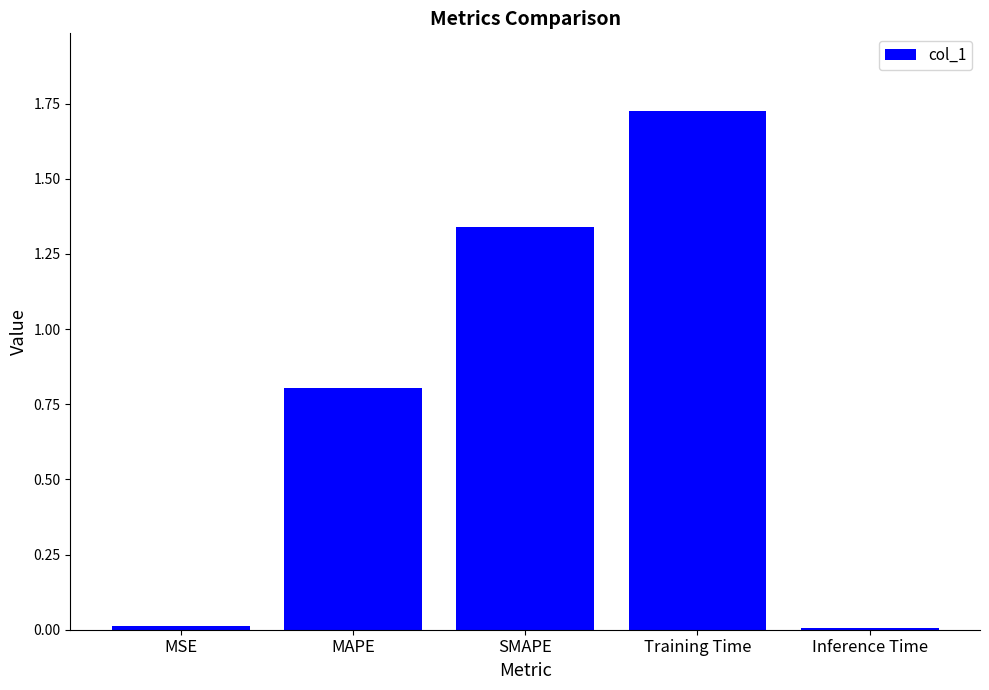

How many data points does each series have?

5